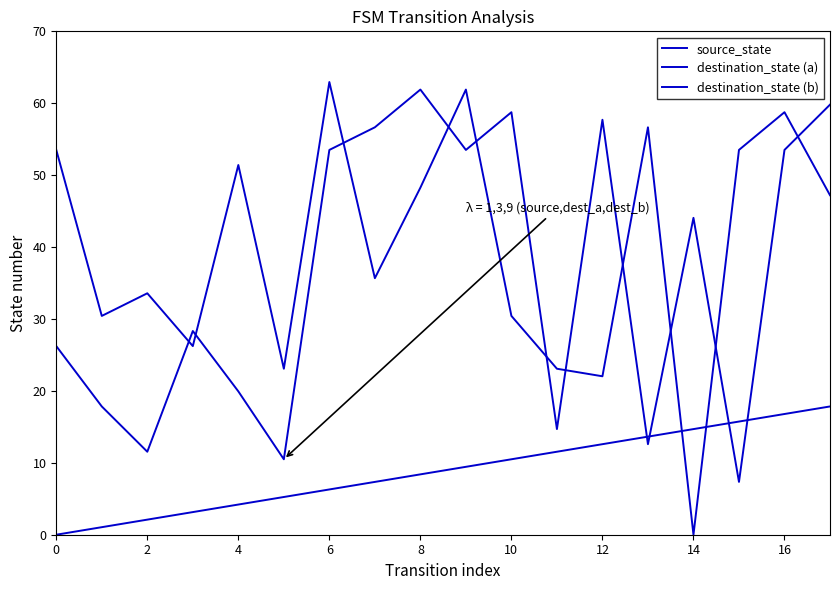

True or false: destination_state (b) has more than 2 interior local peaks.

True